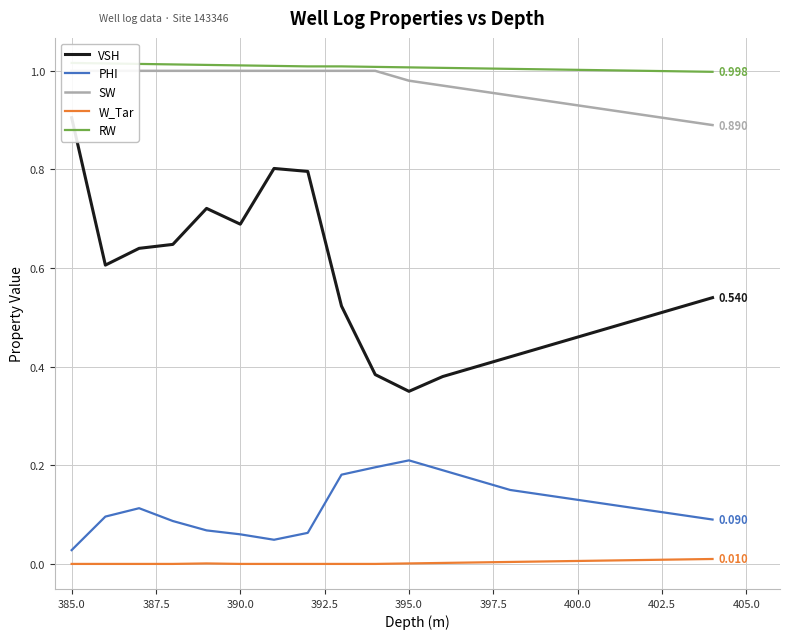

True or false: PHI and W_Tar cross at least once.

False